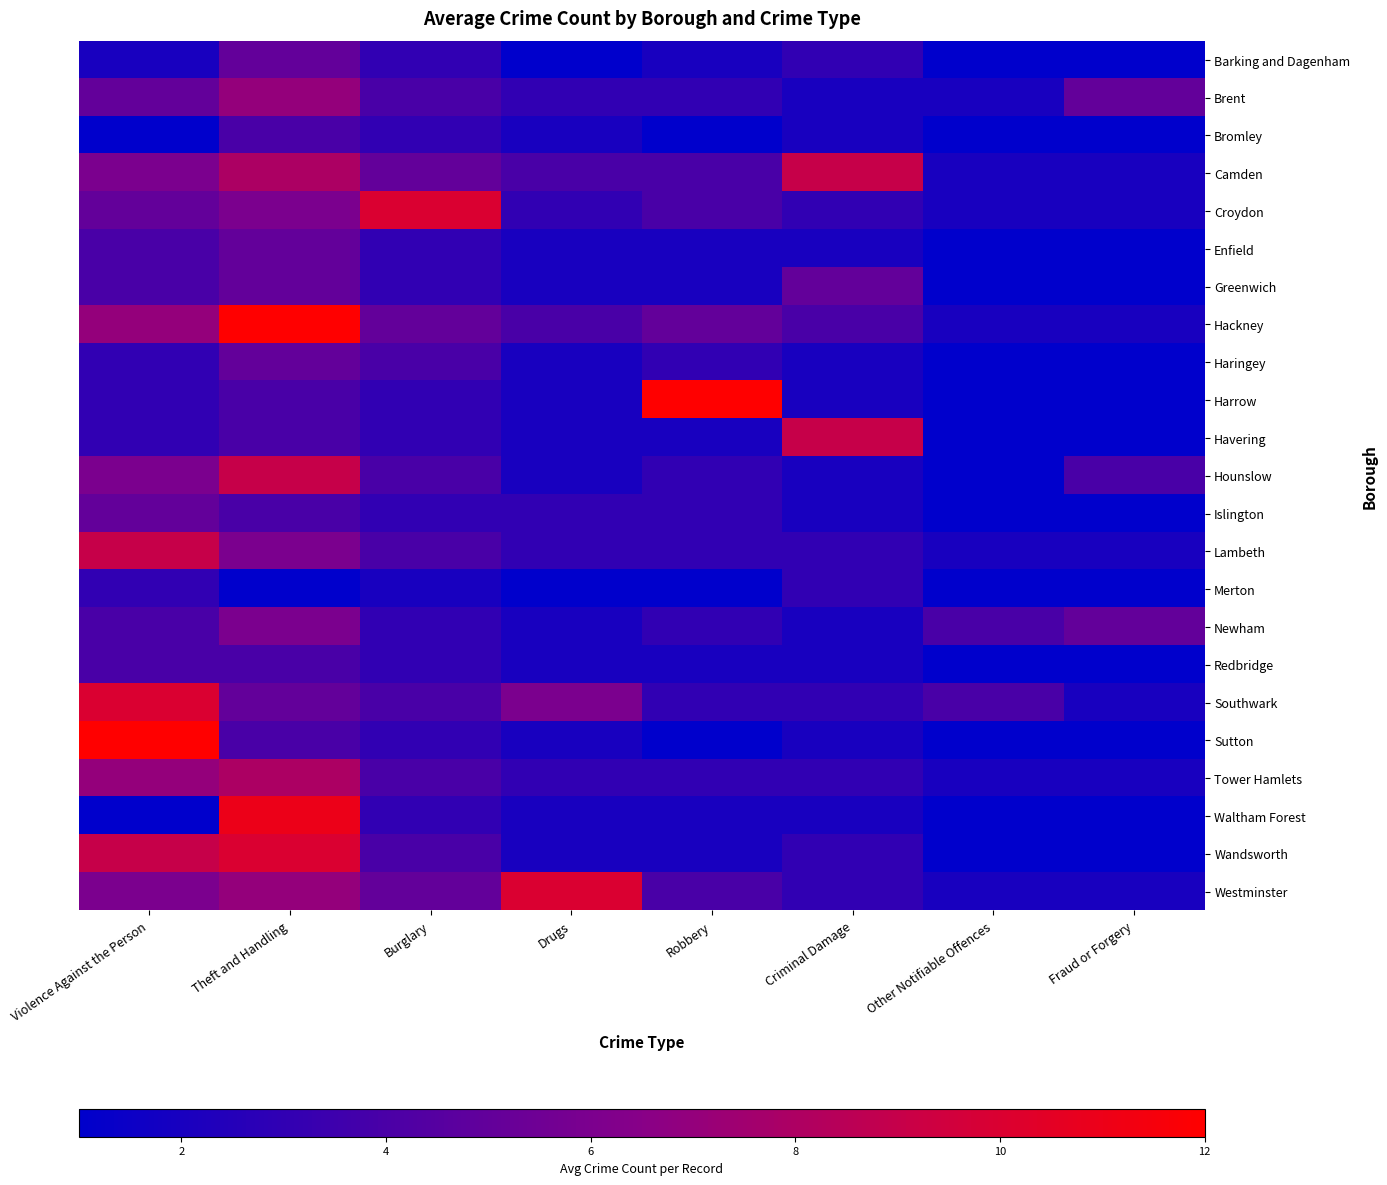

What is the total value across all series at Other Notifiable Offences?

36